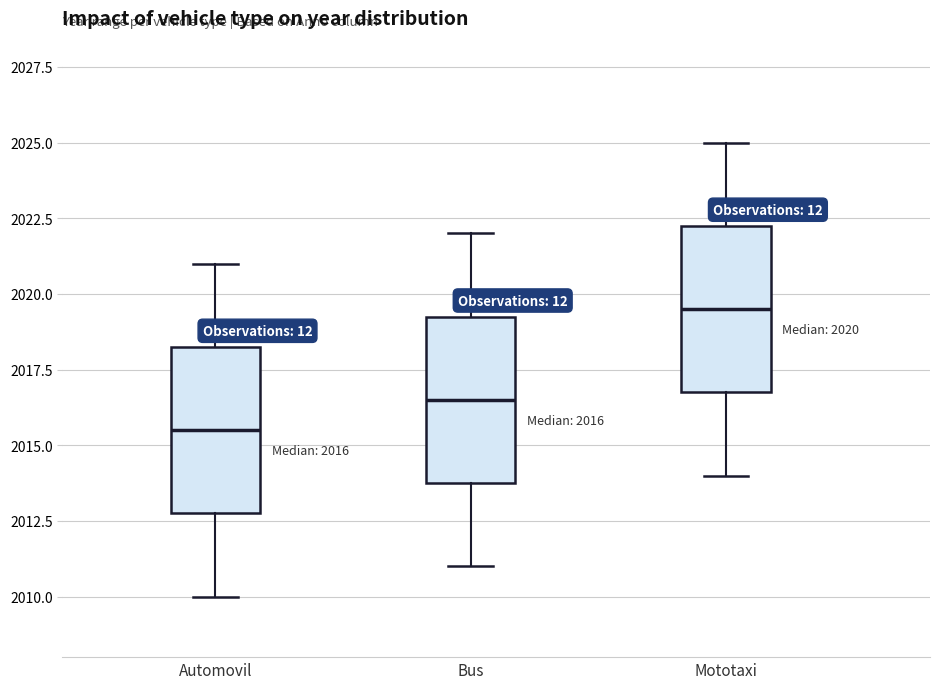

Which box's median line is the lowest?

Automovil